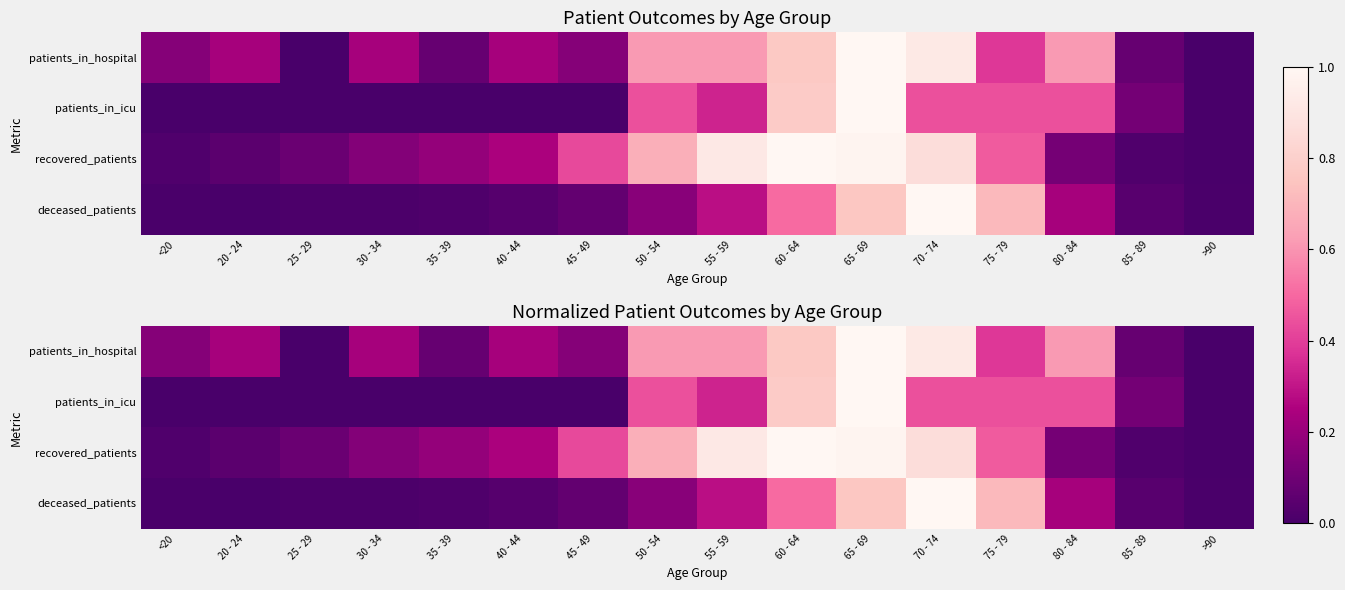

What is the total value across all series at 55 - 59?

2.2